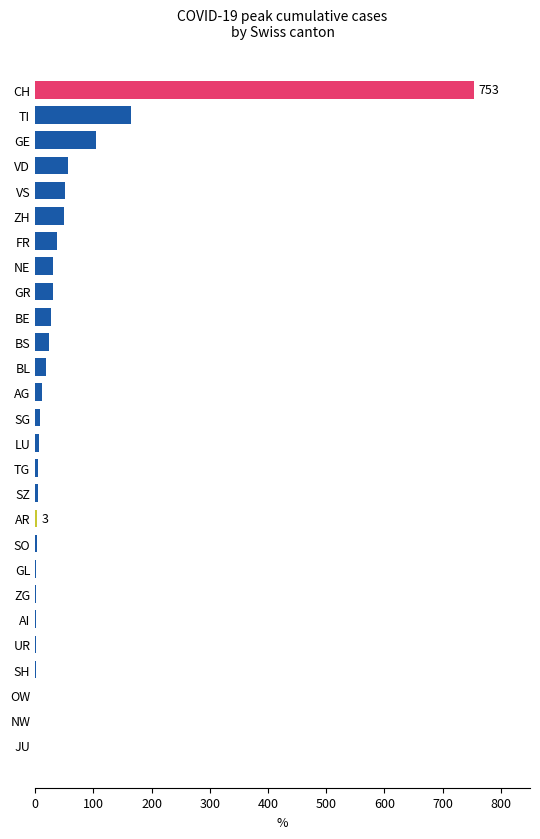

Between VS and BE, which is larger?

VS